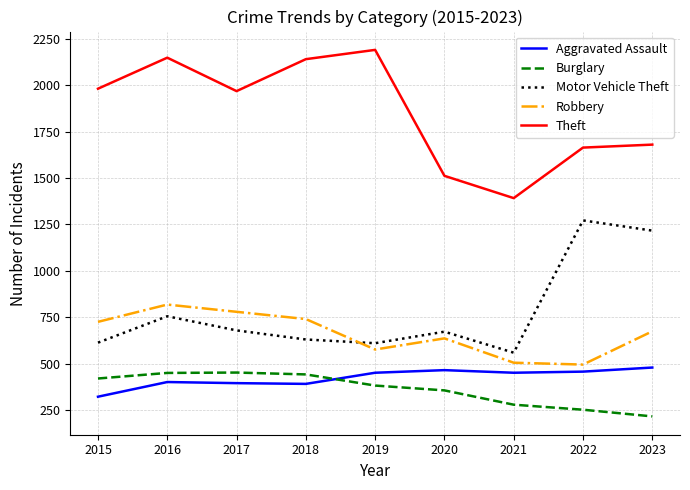

Which category has the lowest value in the Aggravated Assault series?

2015